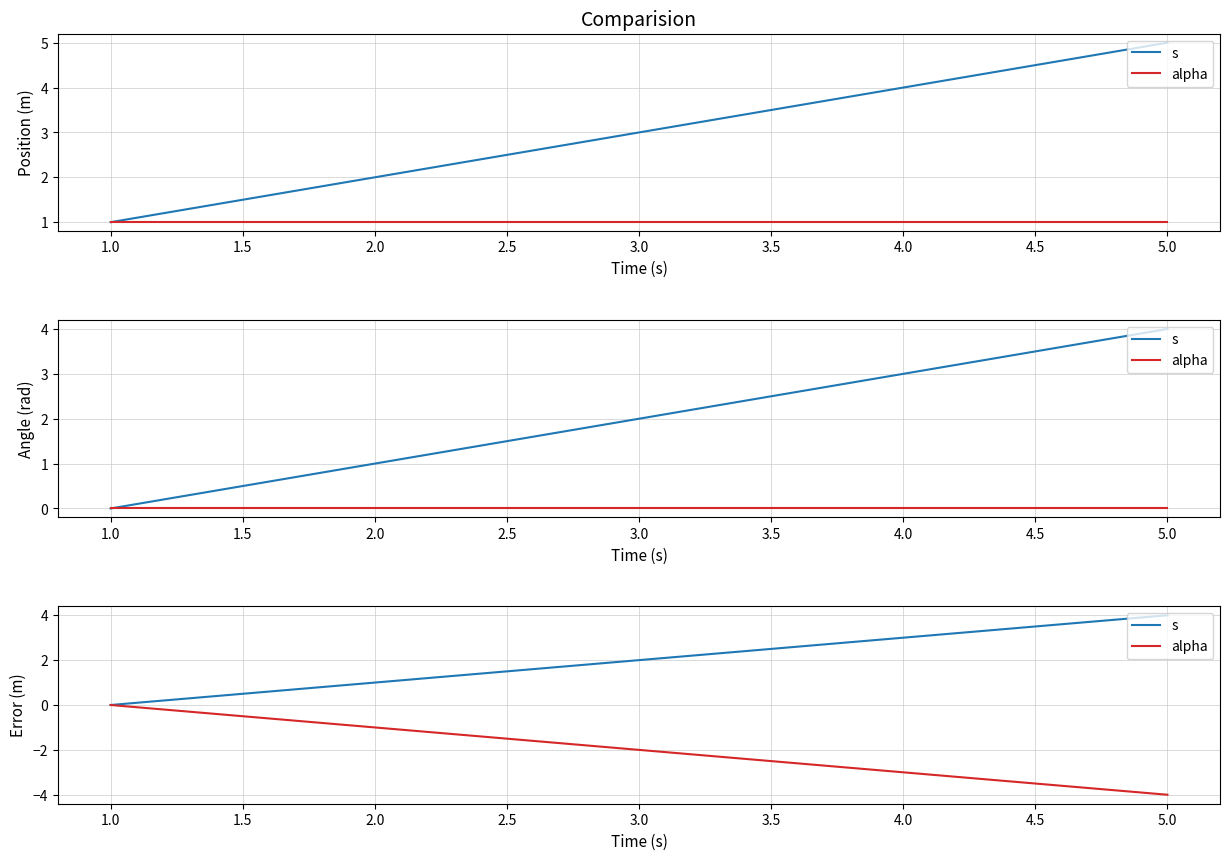

At how many categories does at least one series exceed 0?

4